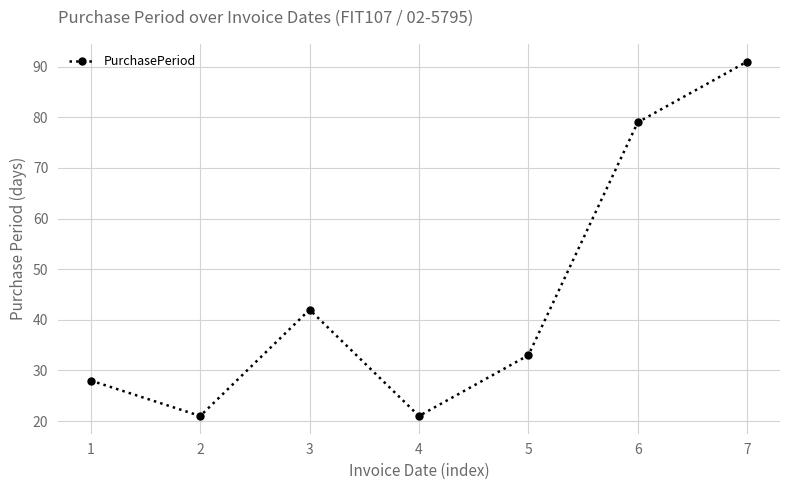

At which label is the value closest to 56?

3